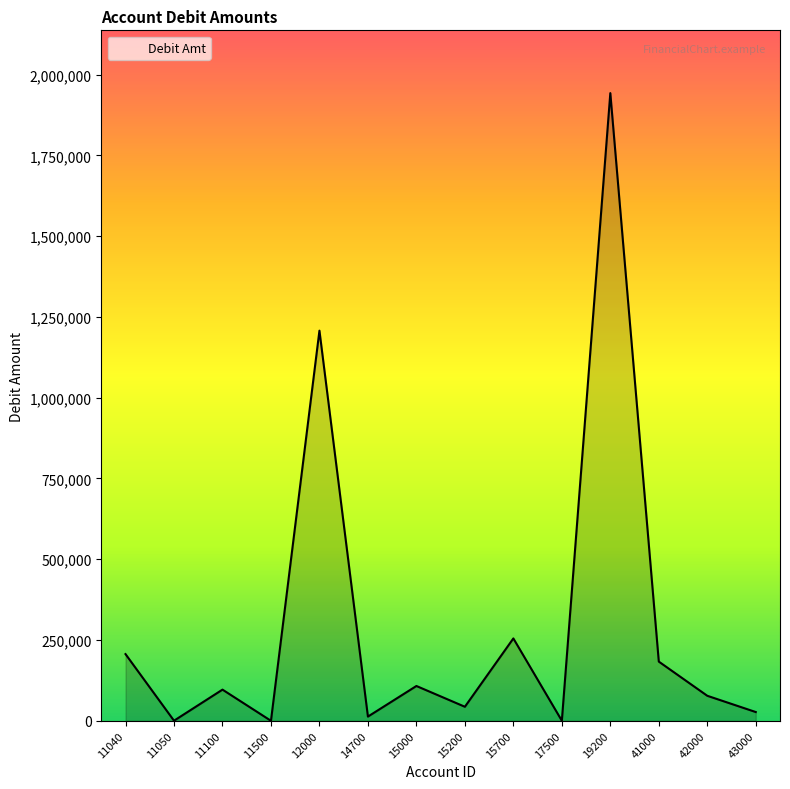

Is it true that the value at 41000 is 183274.4?

True